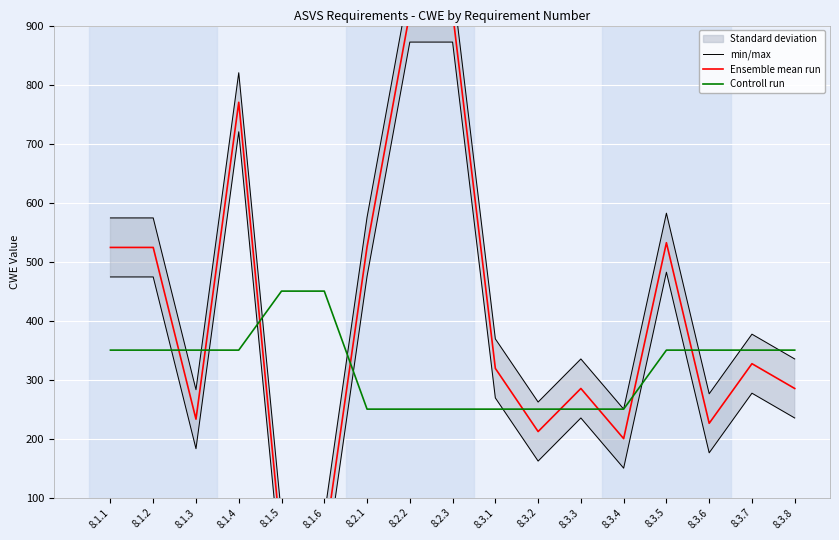

The min/max series shows 413 at 8.3.6. True or false?

False